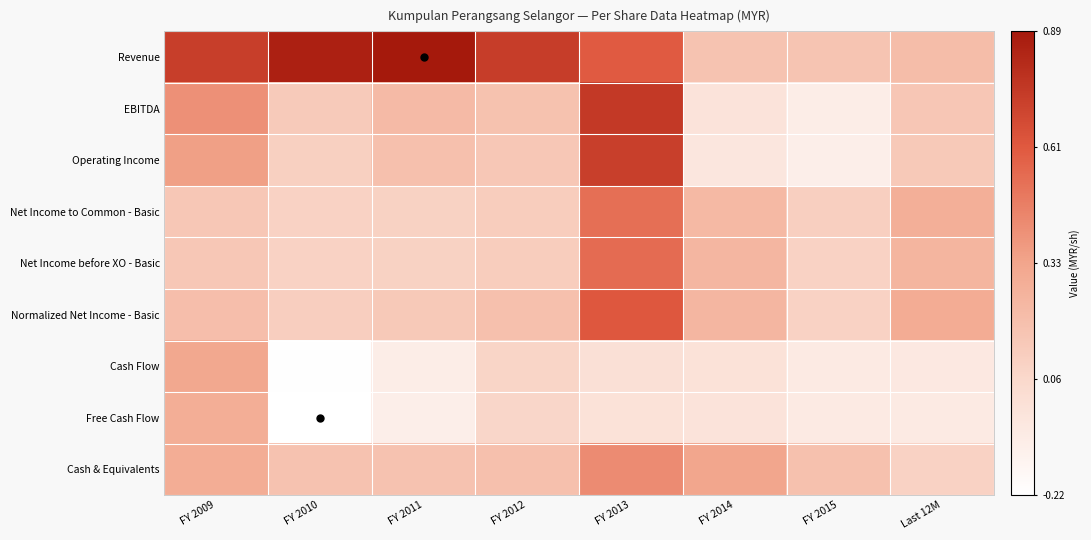

What is the total value across all series at FY 2014?

1.1